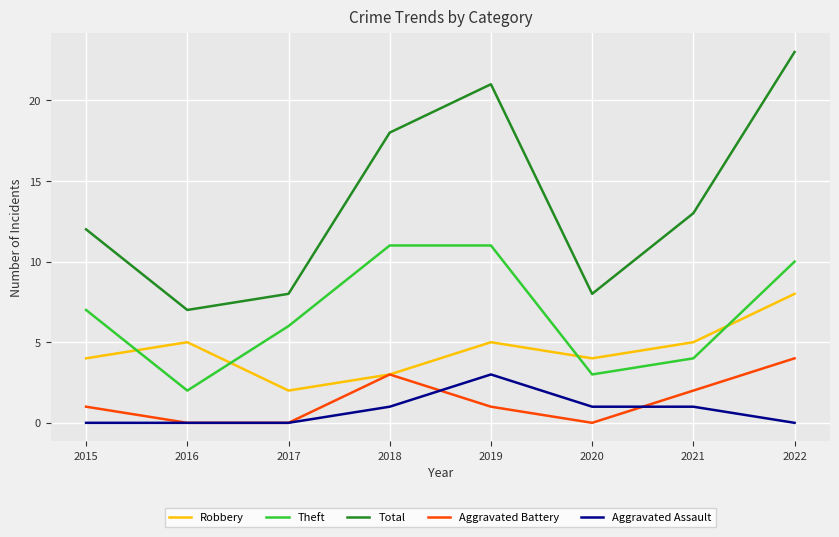

Which series has the widest spread of values?

Total